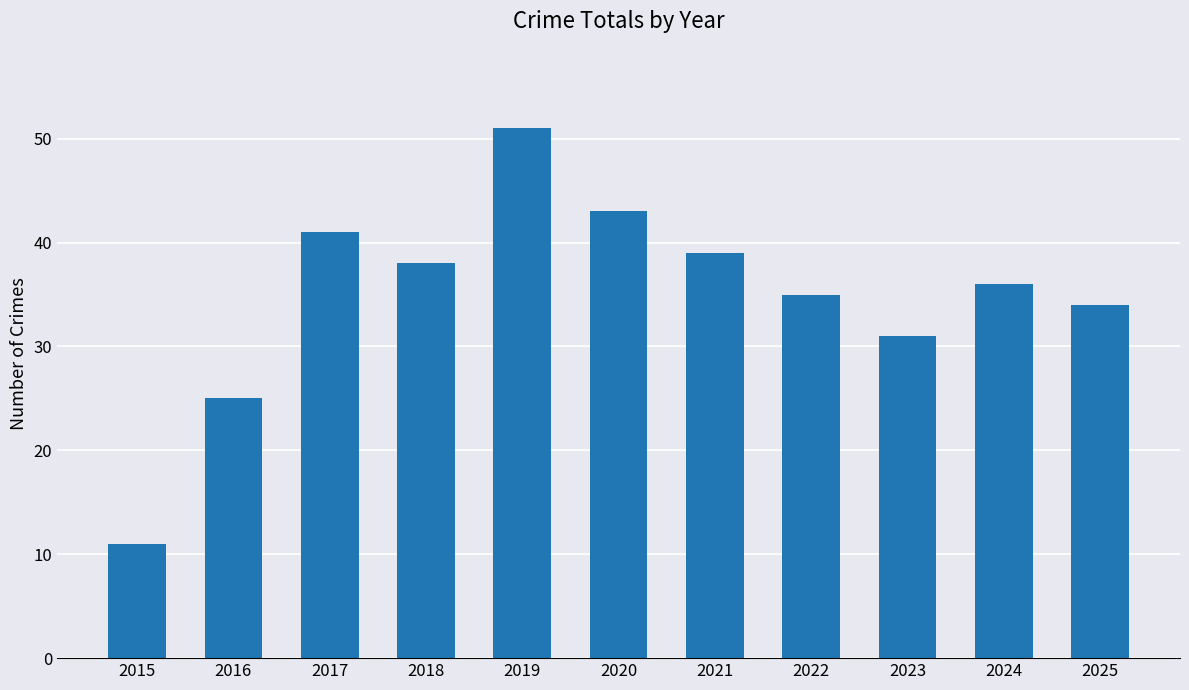

True or false: the data shows 34 at 2025.

True